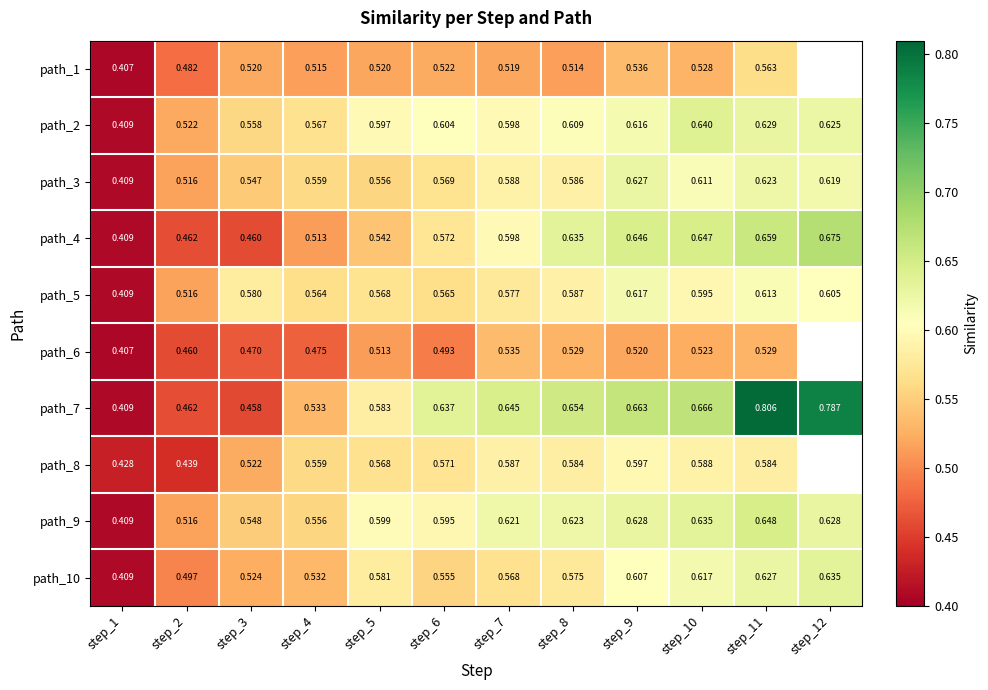

Between step_2 and step_6, which is larger?

step_6